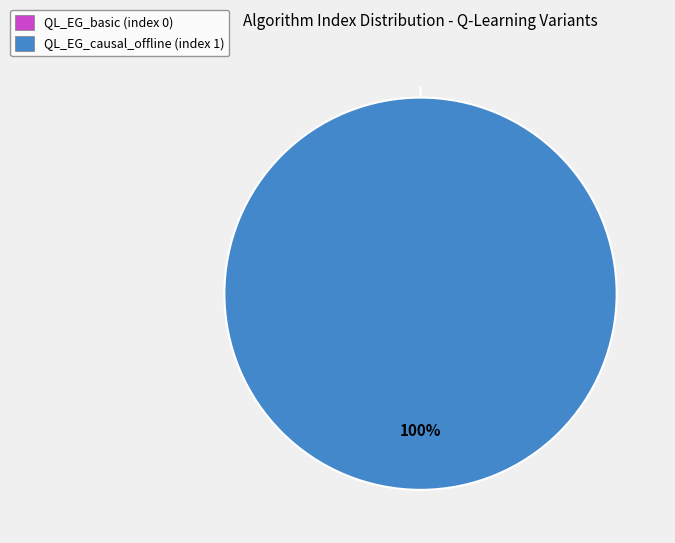

Is it true that QL_EG_causal_offline is 100% of the pie?

True